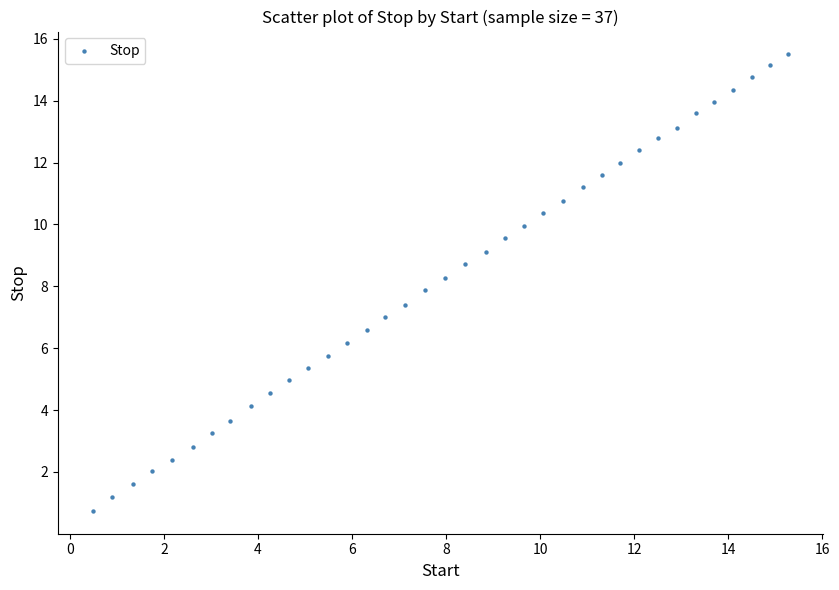

What is the range of X values (max minus min)?

14.8